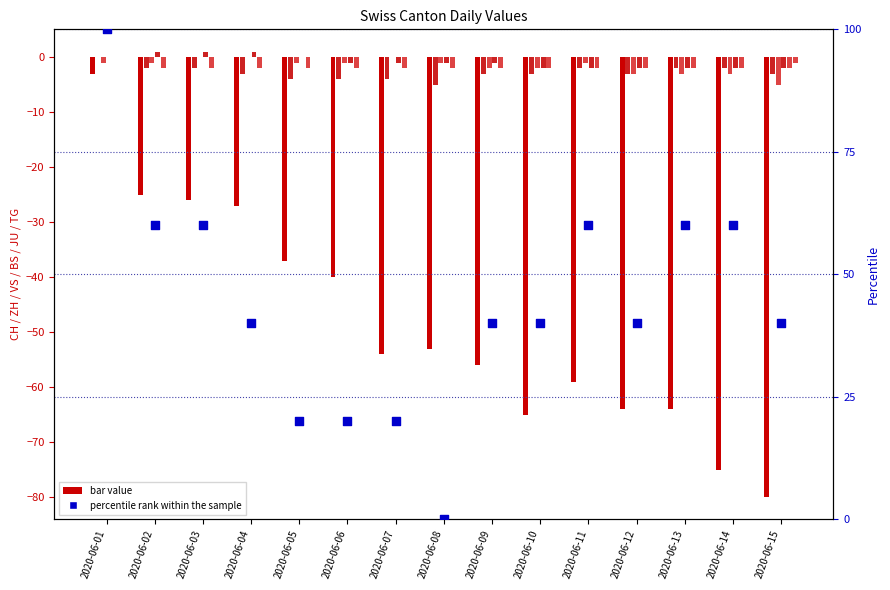

At which category is the sum across all series the highest?

2020-06-01